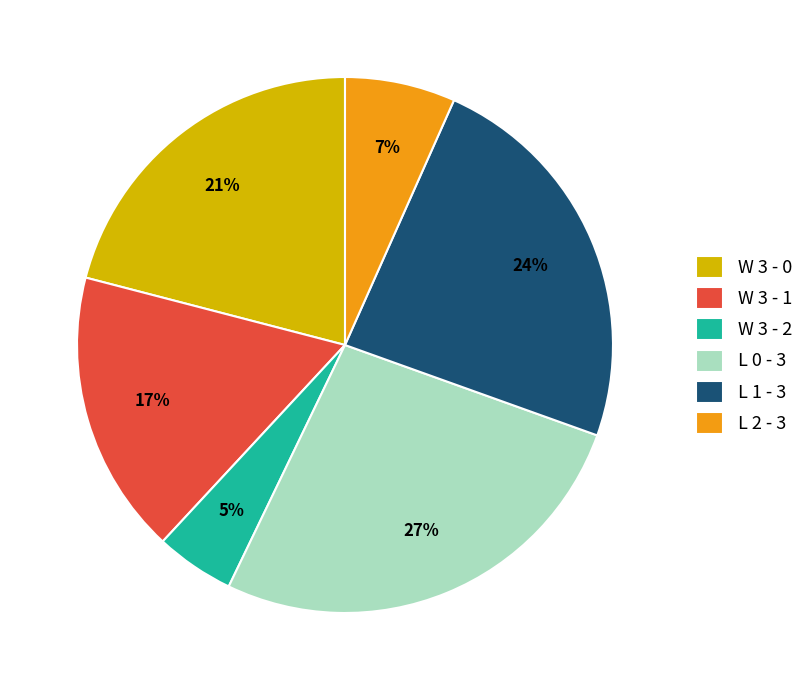

What percentage is the L 2 - 3 slice, to the nearest percent?

7%